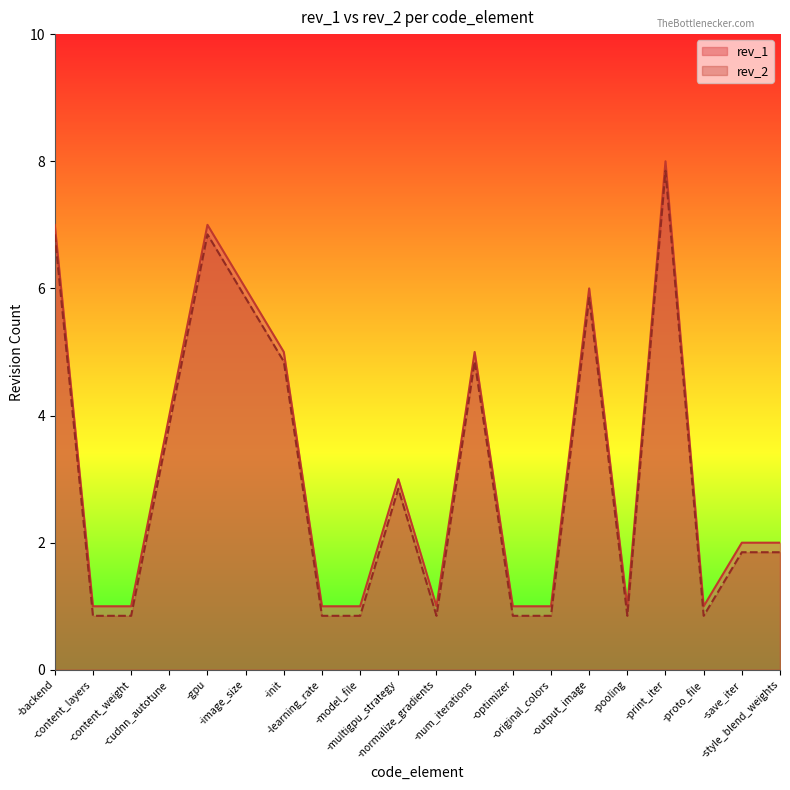

Does the chart display data point markers on the line(s)?

No